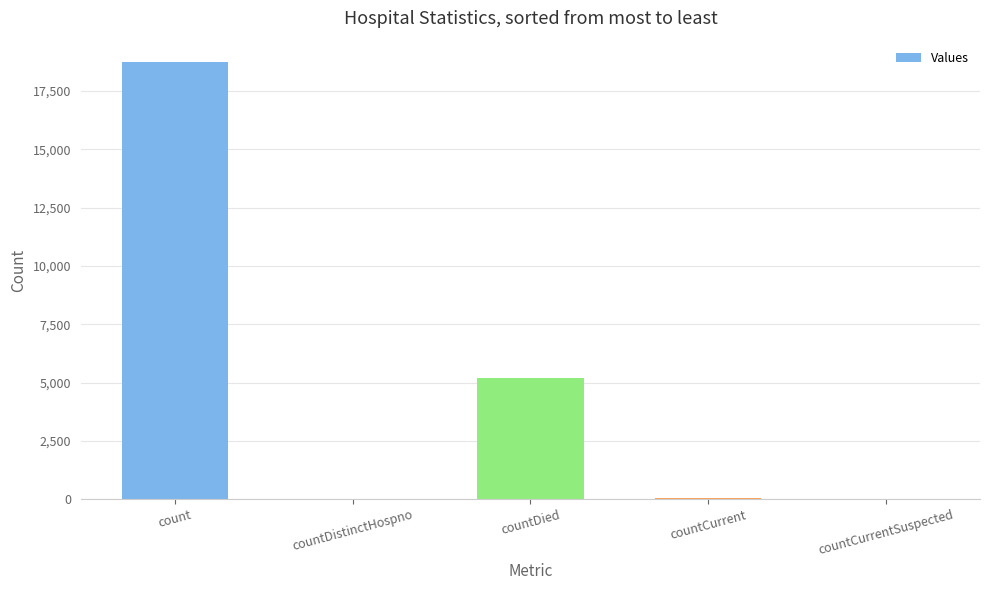

What is the sum of all values?

23975